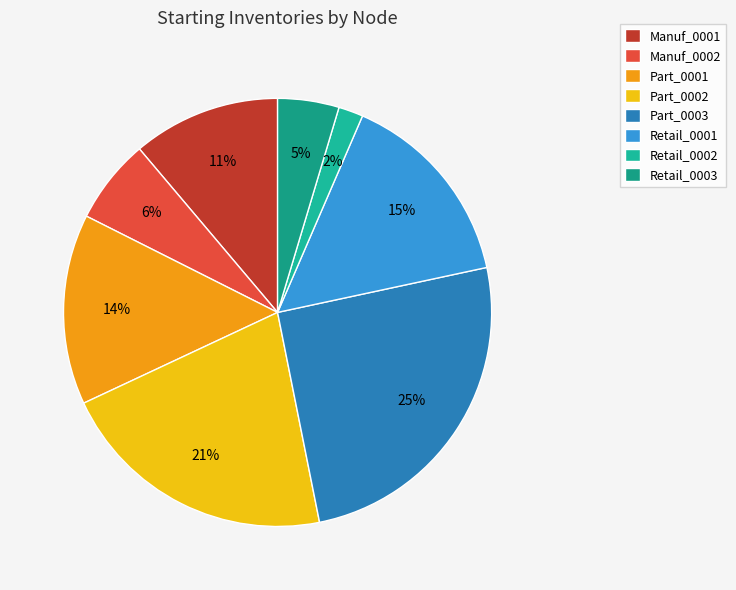

To the nearest percent, what is the difference between the largest and smallest slice percentages?

23%